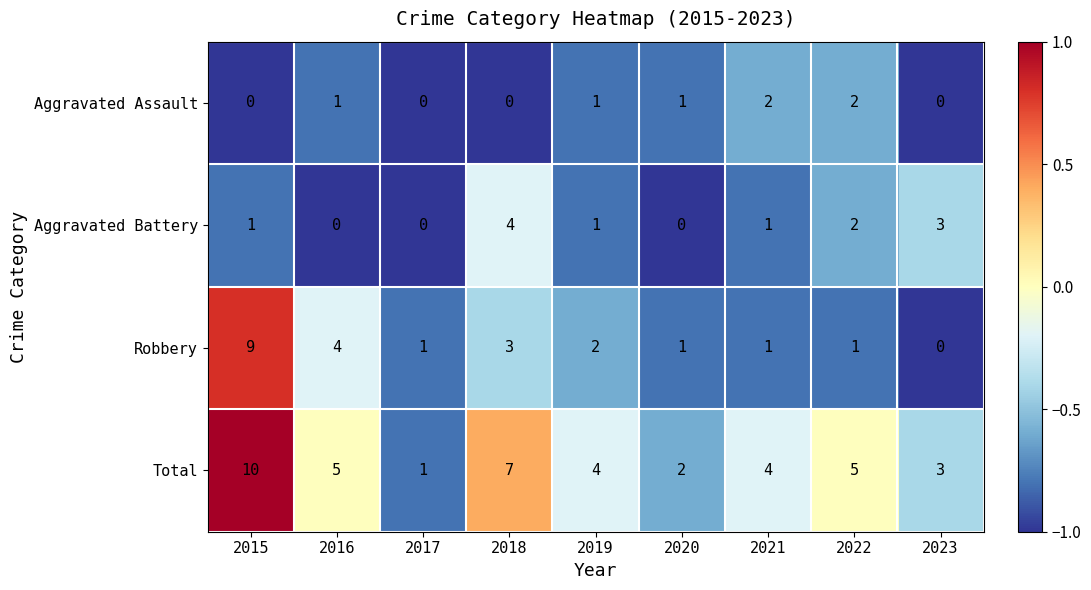

Which category has the highest value in the Robbery series?

2015